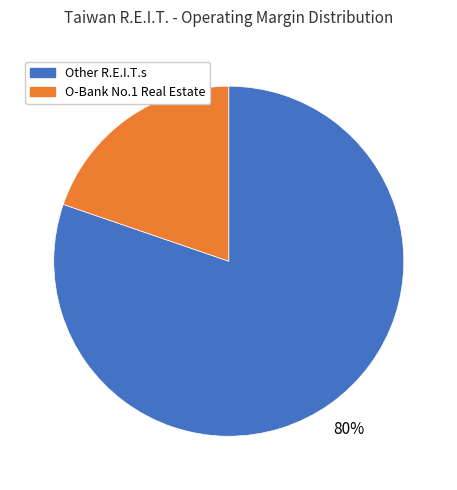

Do O-Bank No.1 Real Estate and Other R.E.I.T.s together represent more than half of the pie?

Yes